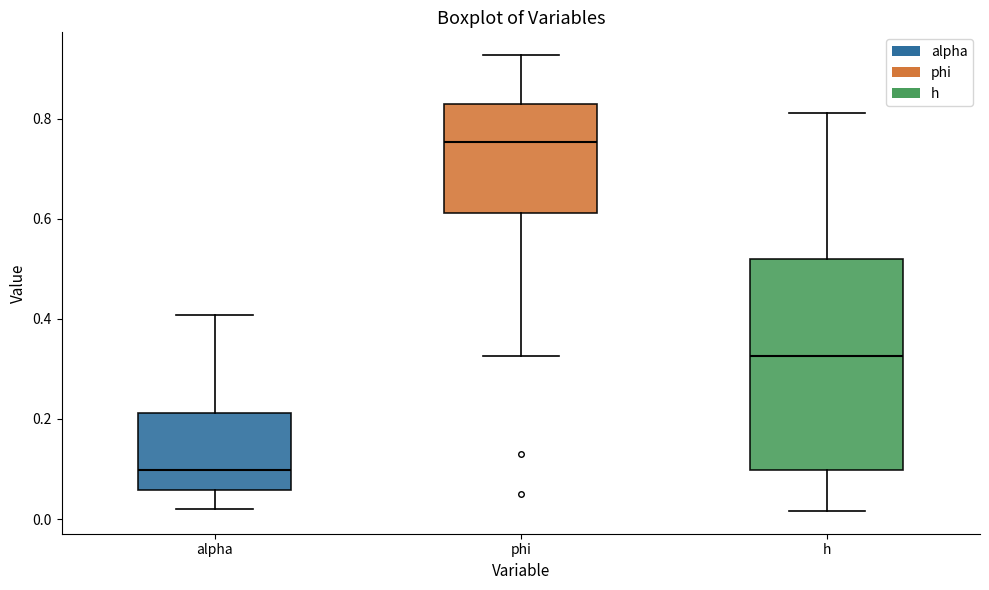

Comparing the boxes themselves (not the whiskers), which one is the tallest?

h